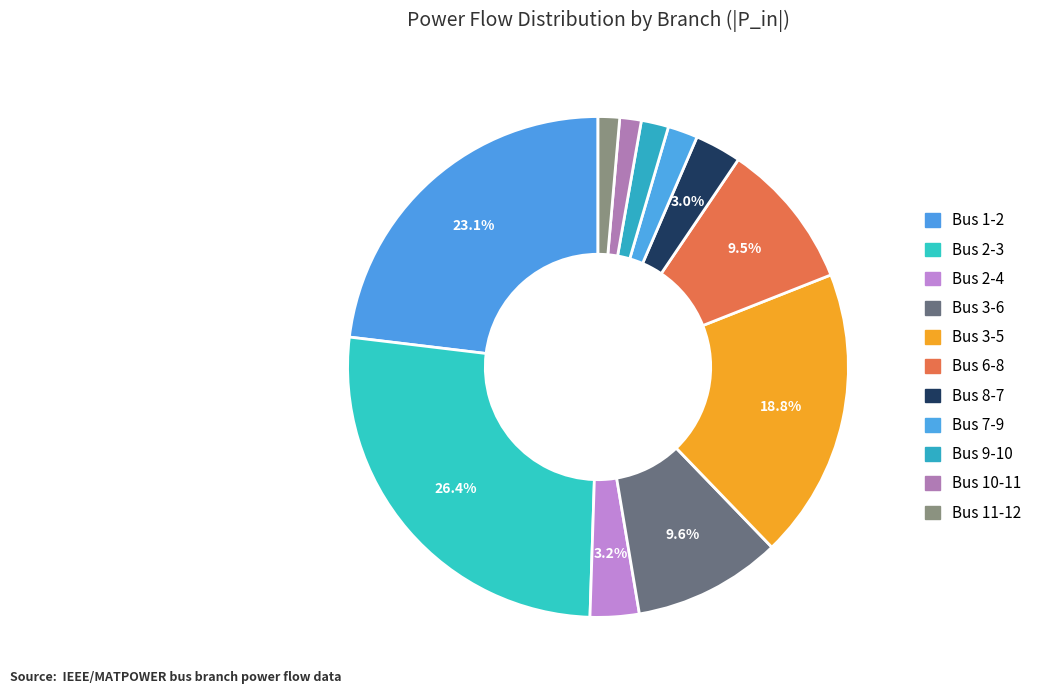

Which category has the biggest portion of the pie?

Bus 2-3